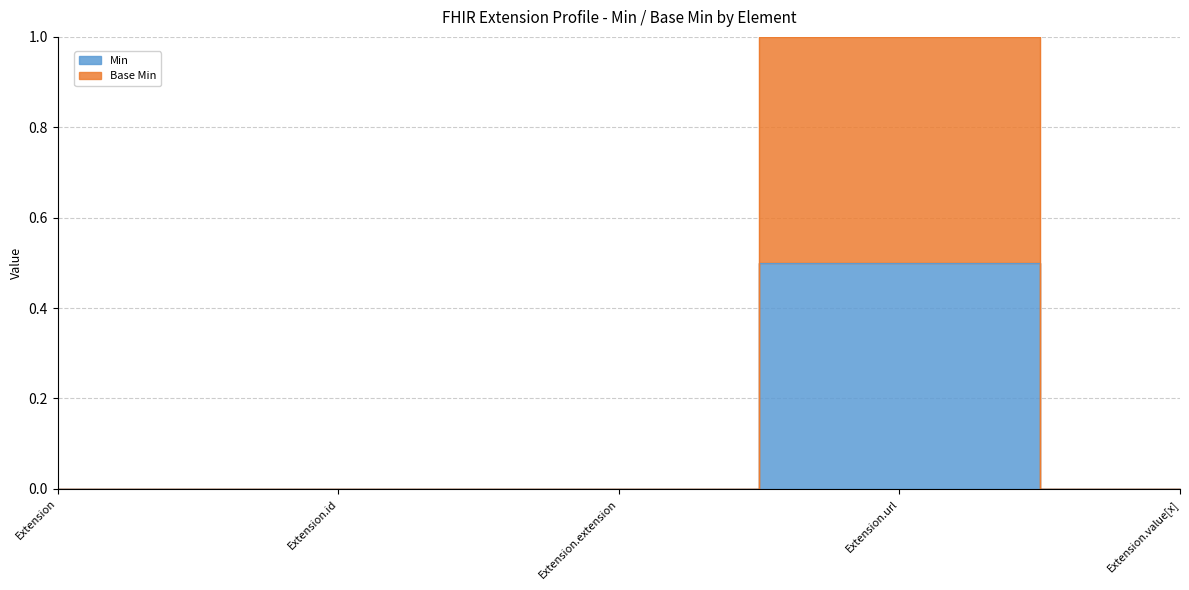

What is the label of the 3rd point from the right?

Extension.extension